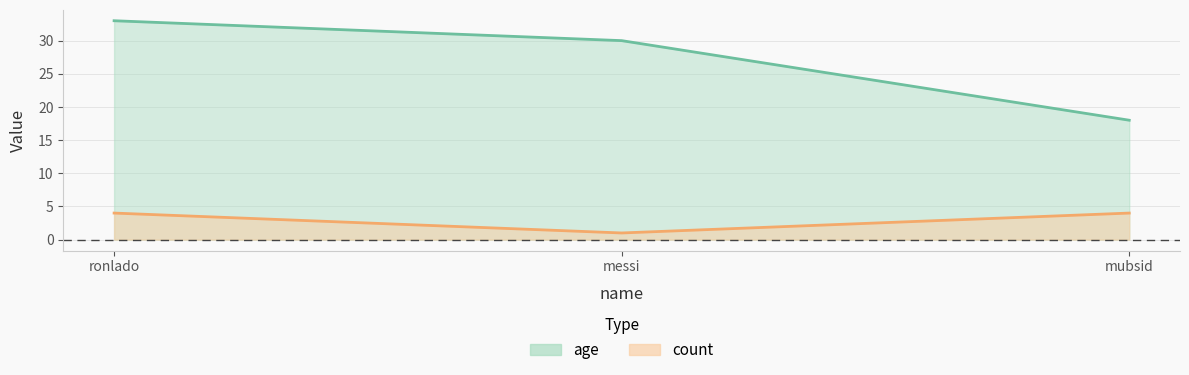

Reading left to right, extract all data points from this chart.

age: ronlado=33	messi=30	mubsid=18
count: ronlado=4	messi=1	mubsid=4